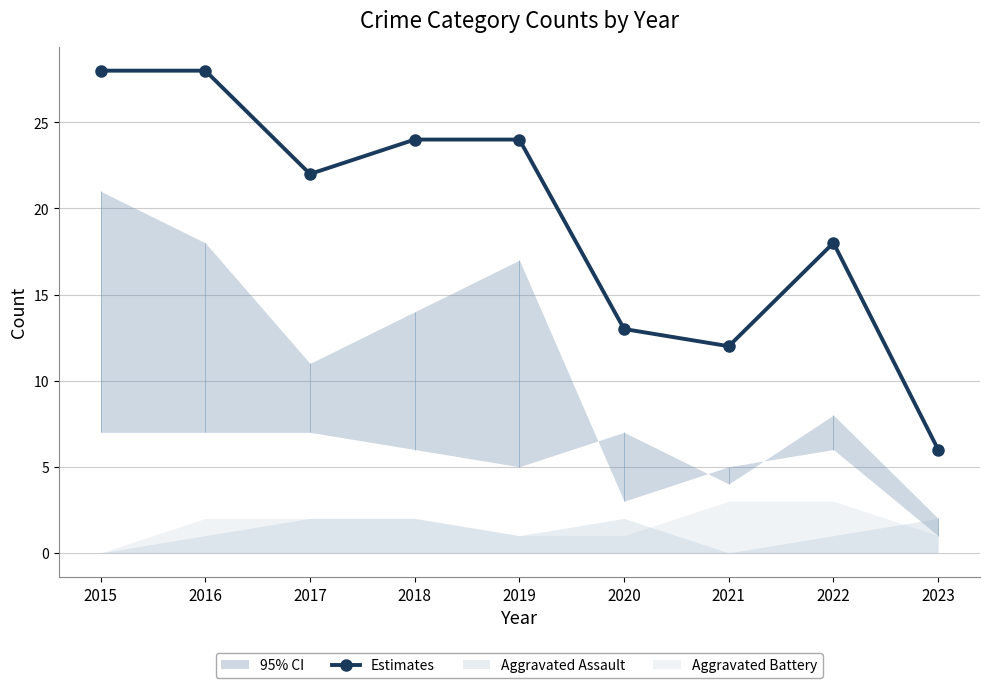

How many interior local valleys (lower than both neighbors) does the data have?

2